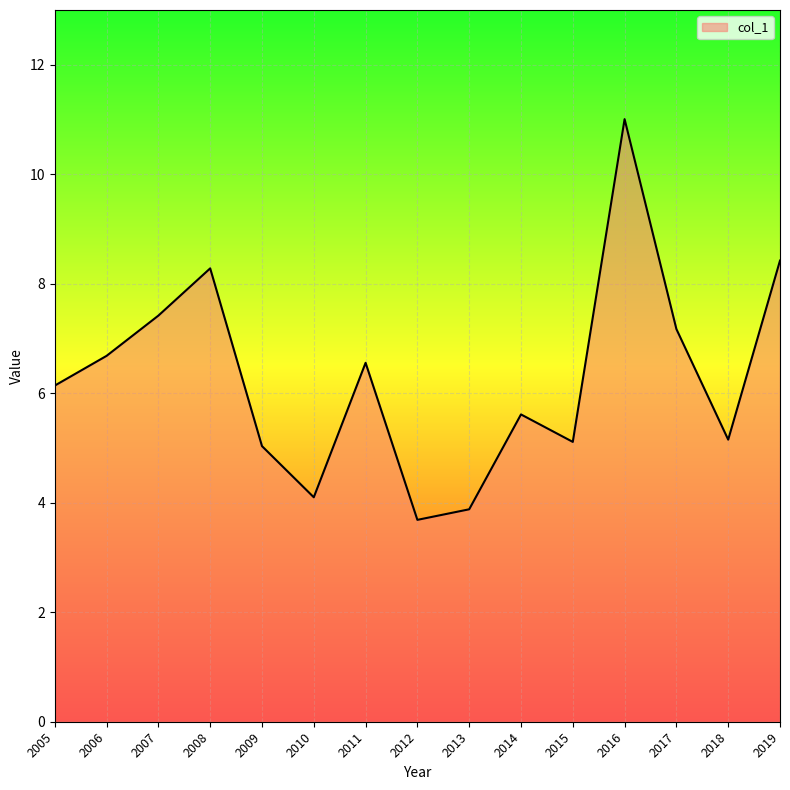

What is the difference between the values at 2013 and 2010?

0.2